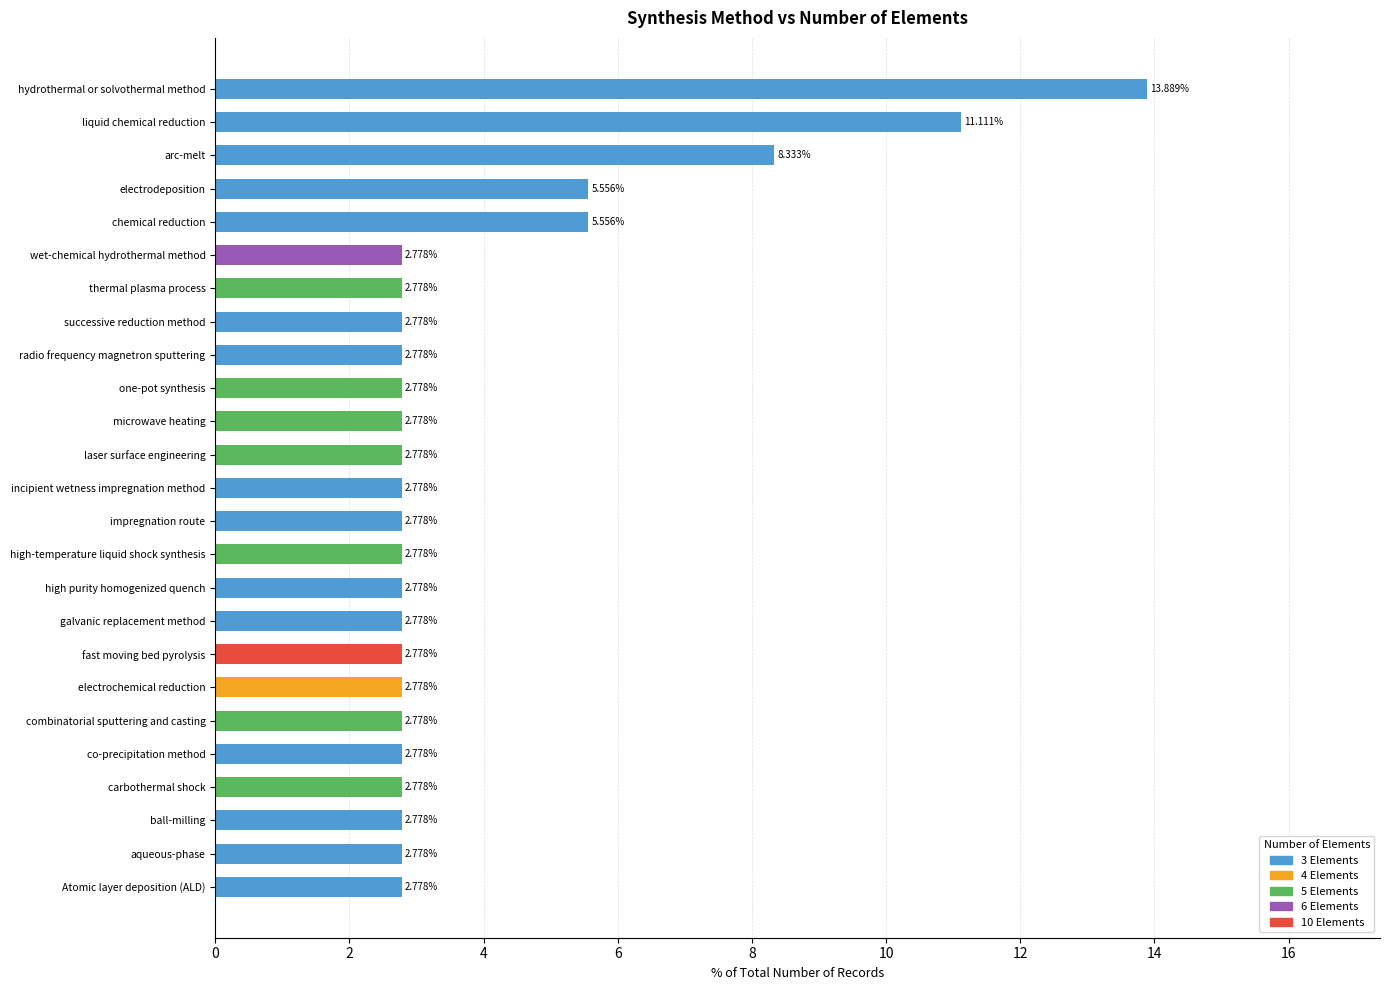

Which label corresponds to the largest value in the chart?

hydrothermal or solvothermal method